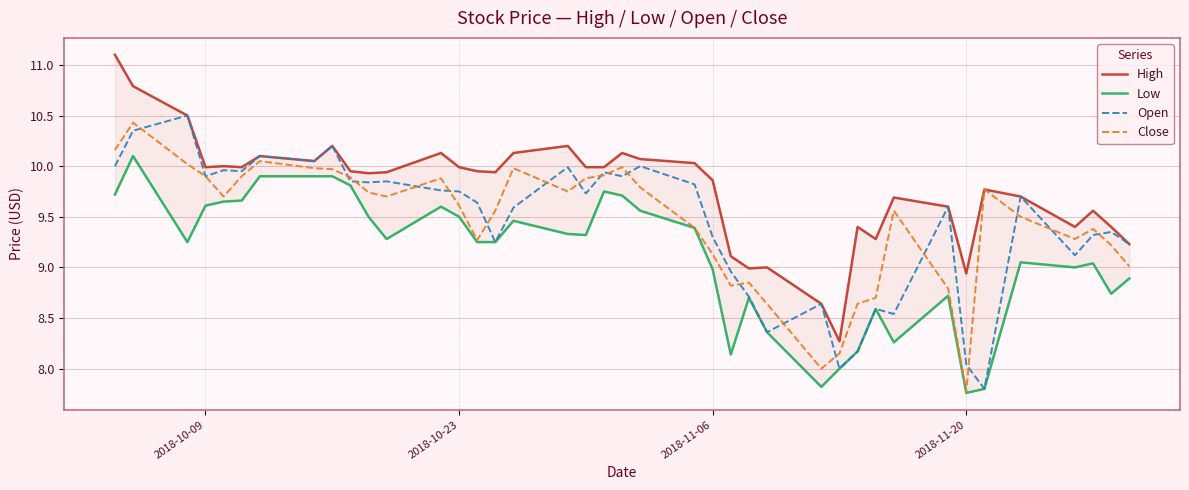

Rank the series by their maximum value, from highest to lowest.

High, Open, Close, Low